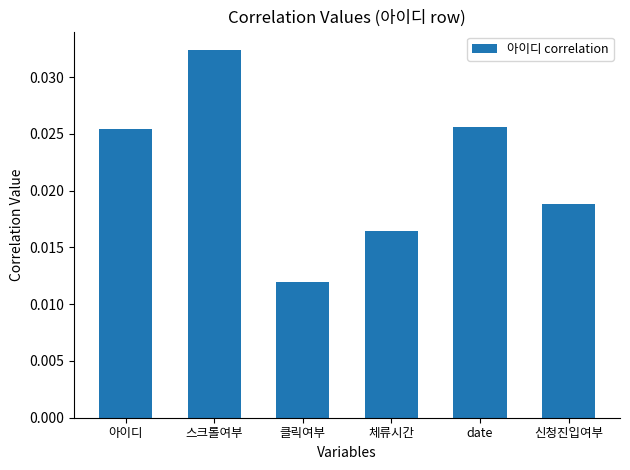

What is the label of the 6th bar from the left?

신청진입여부